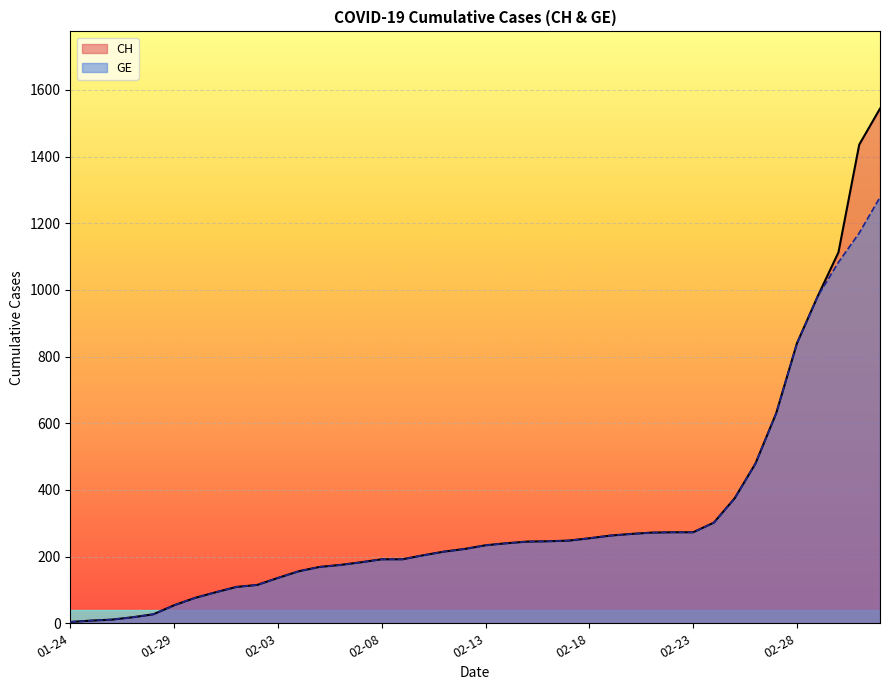

True or false: CH has more than 0 interior local peaks.

False